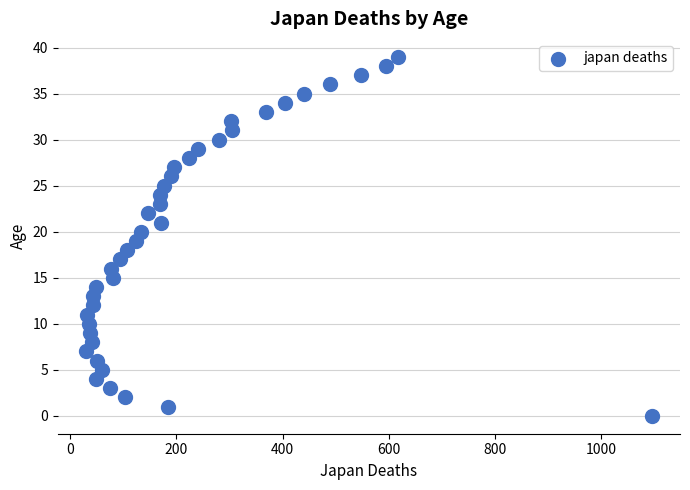

What is the range of Y values (max minus min)?

39